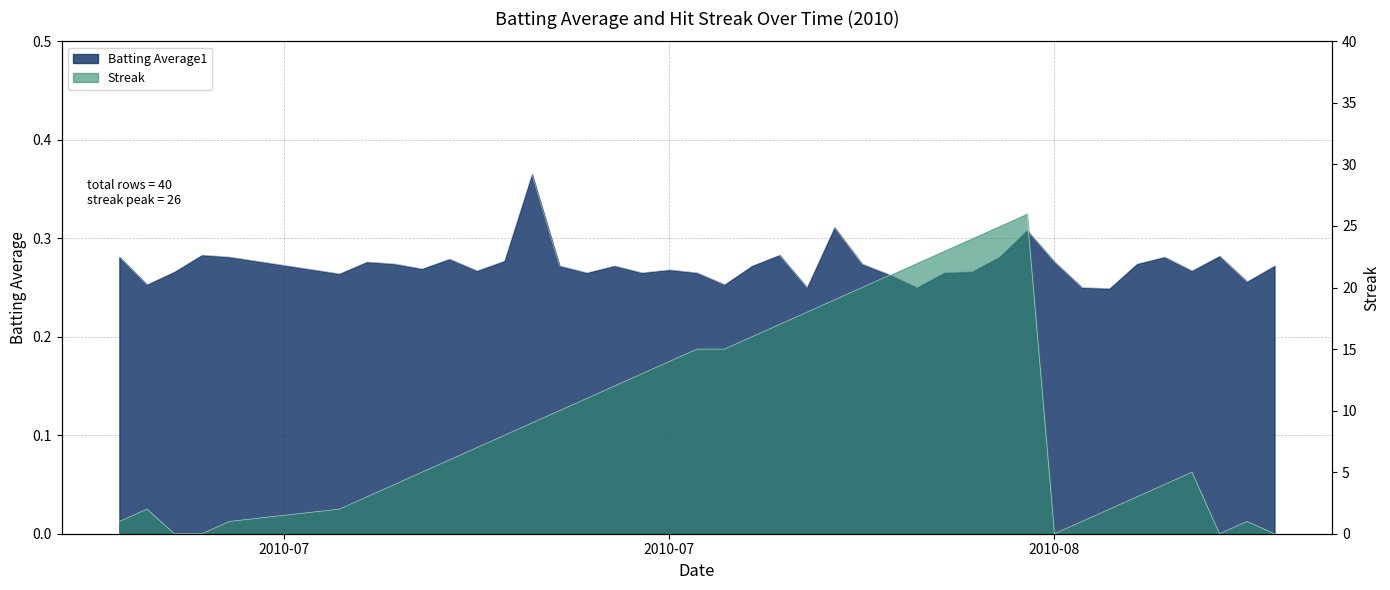

Which label corresponds to the smallest value in the chart?

2010-08